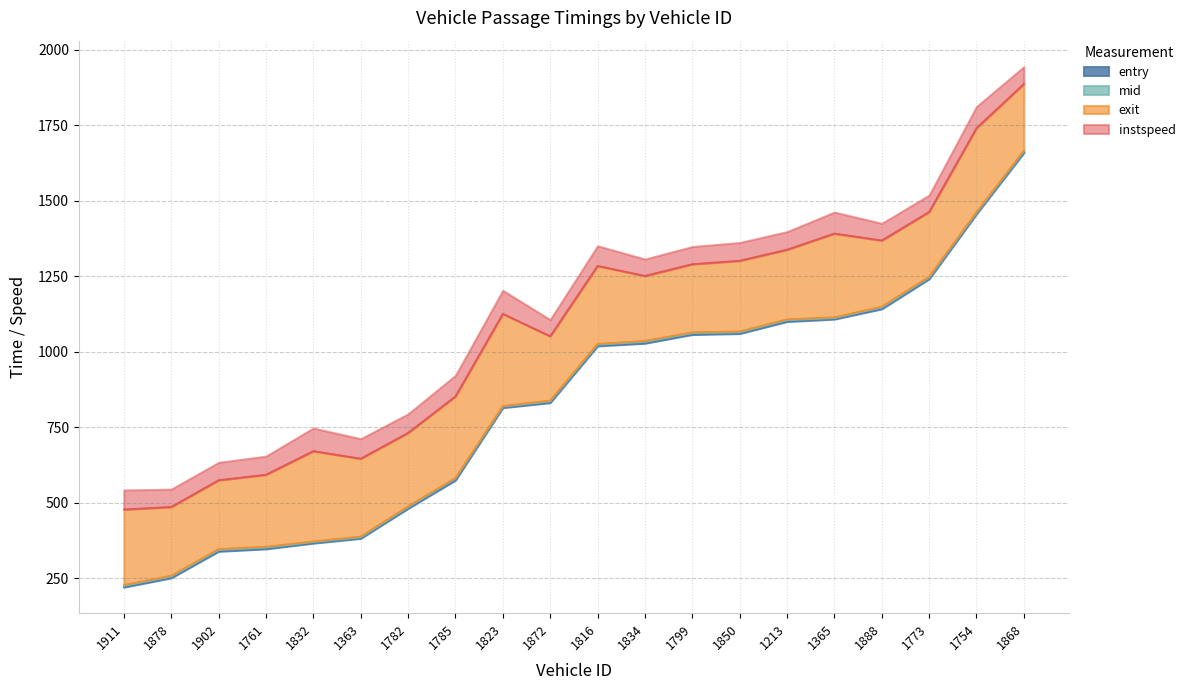

True or false: mid and entry cross at least once.

False